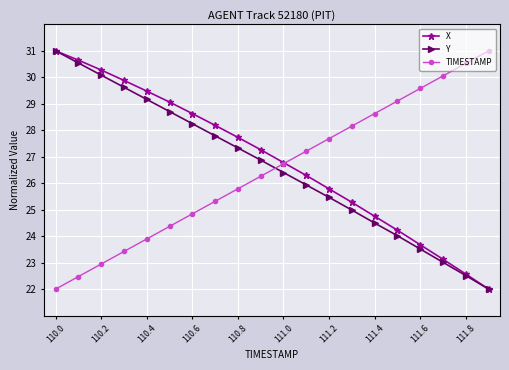

True or false: Y and TIMESTAMP cross at least once.

True